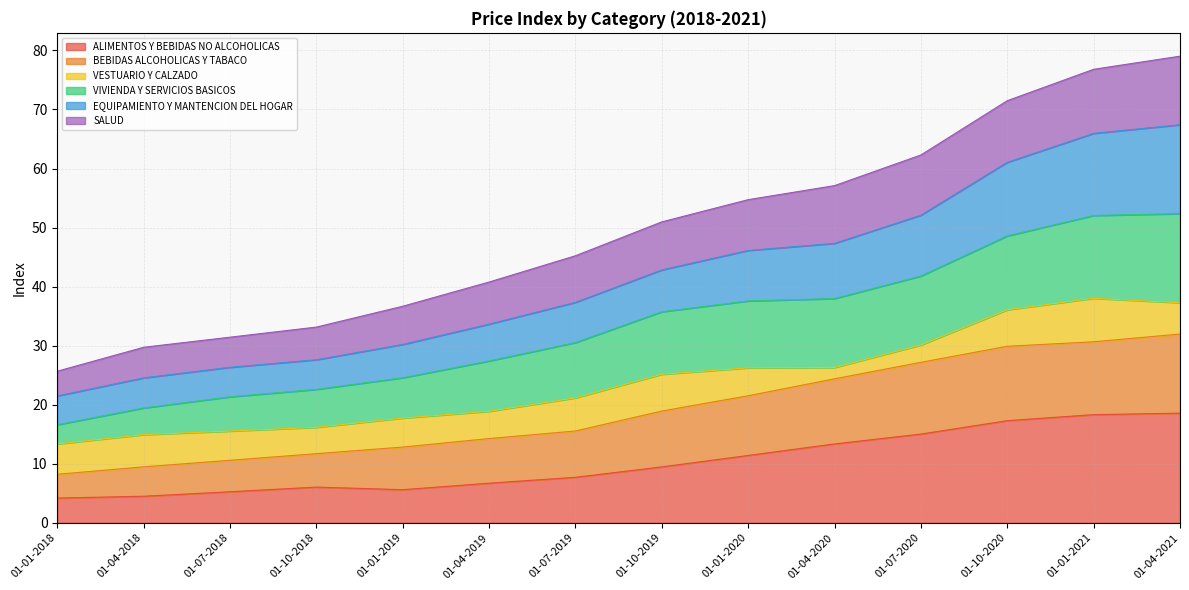

Which label corresponds to the smallest value in the chart?

01-01-2018